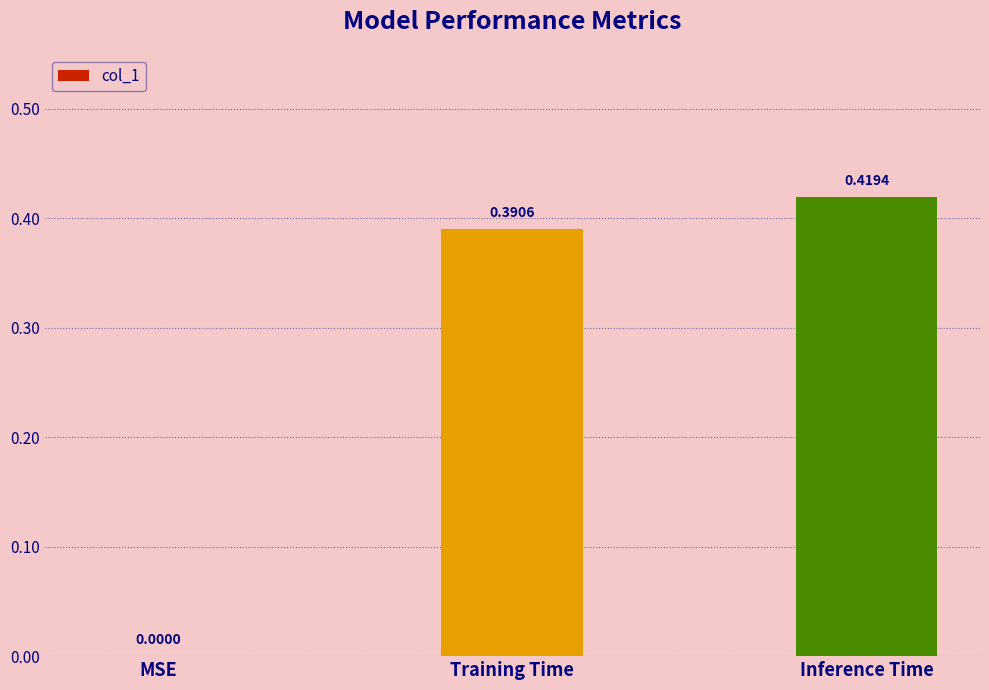

True or false: the data shows 0.2 at Training Time.

False